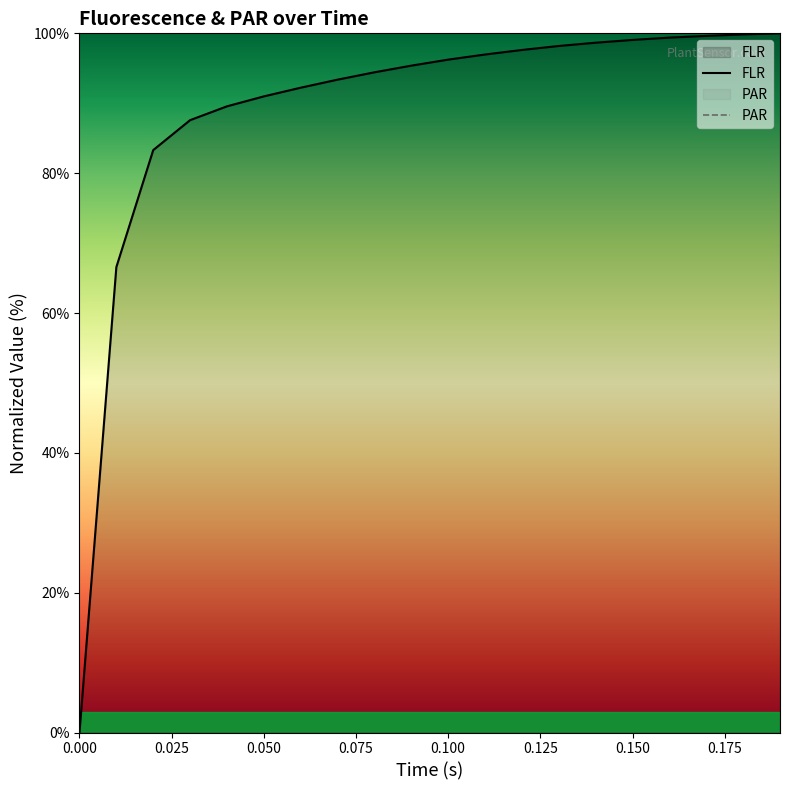

True or false: the data shows 94.4 at 0.08.

True